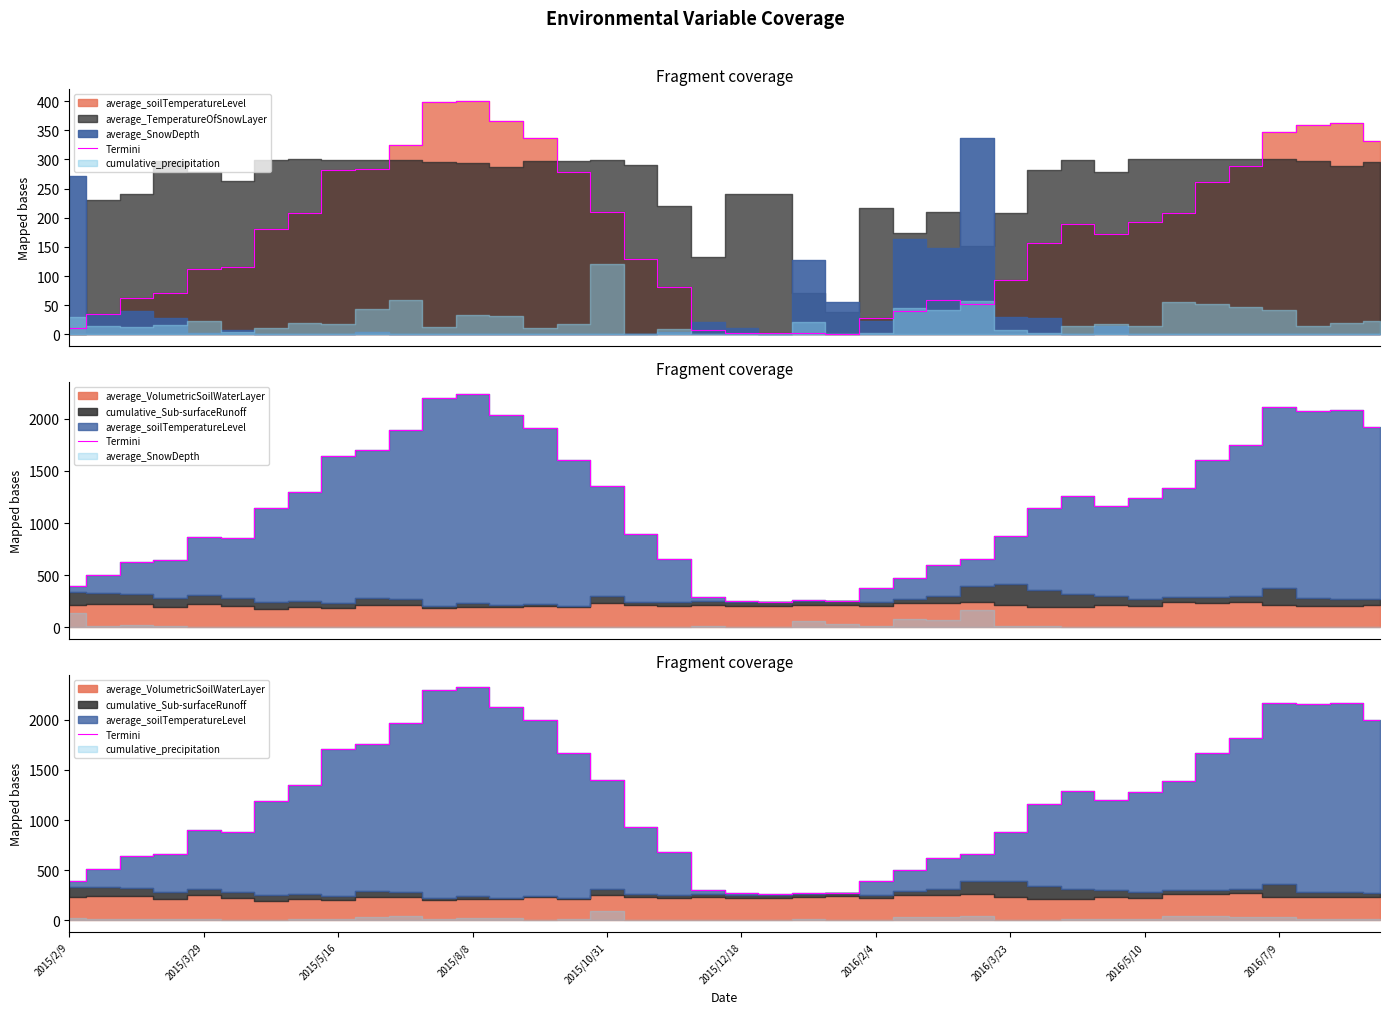

What is the difference between the second highest and second lowest values?

2024.9